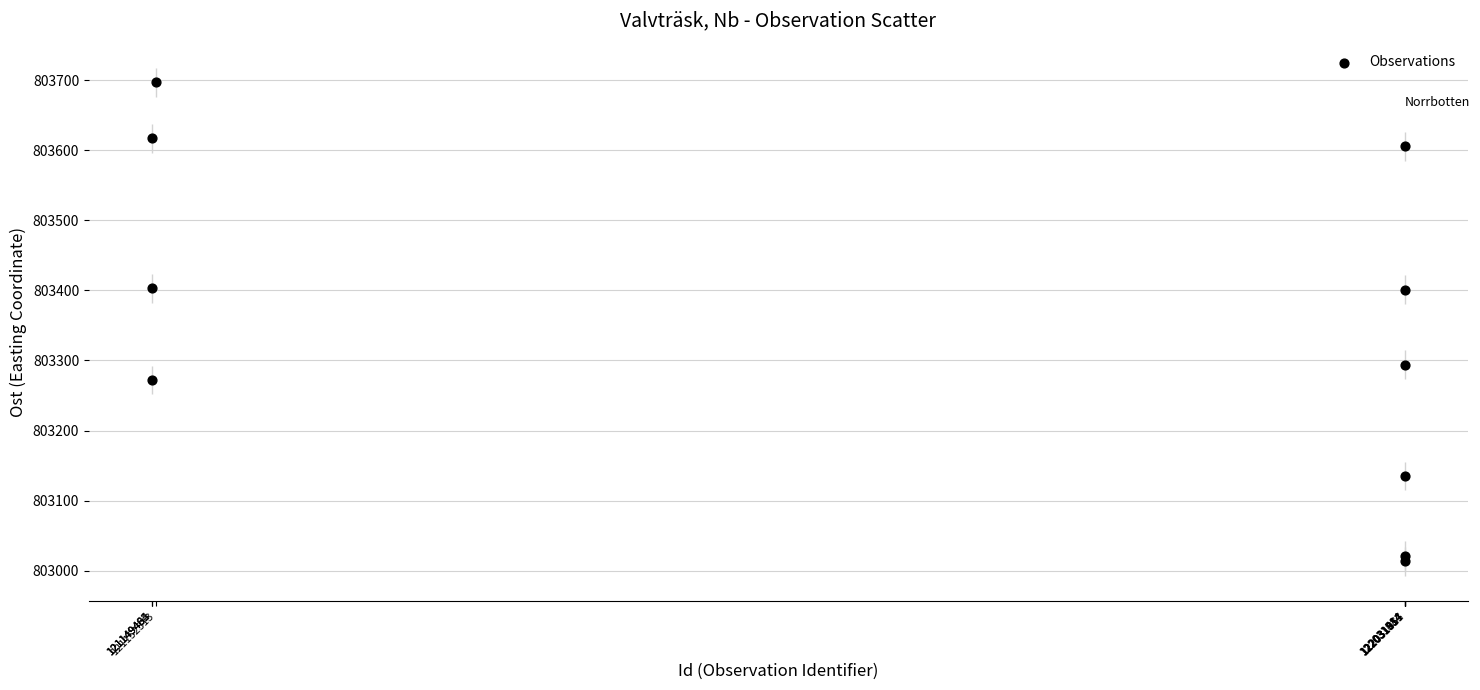

What is the average Y value?

803346